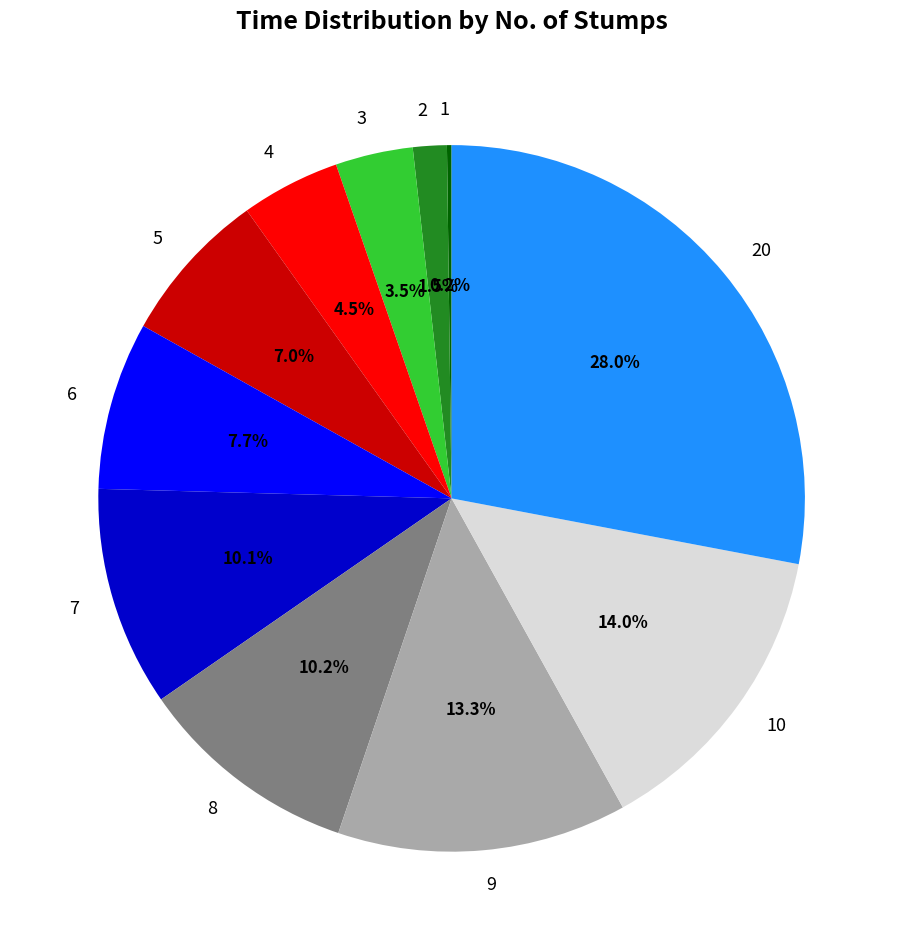

Is 7 the majority of the pie?

No